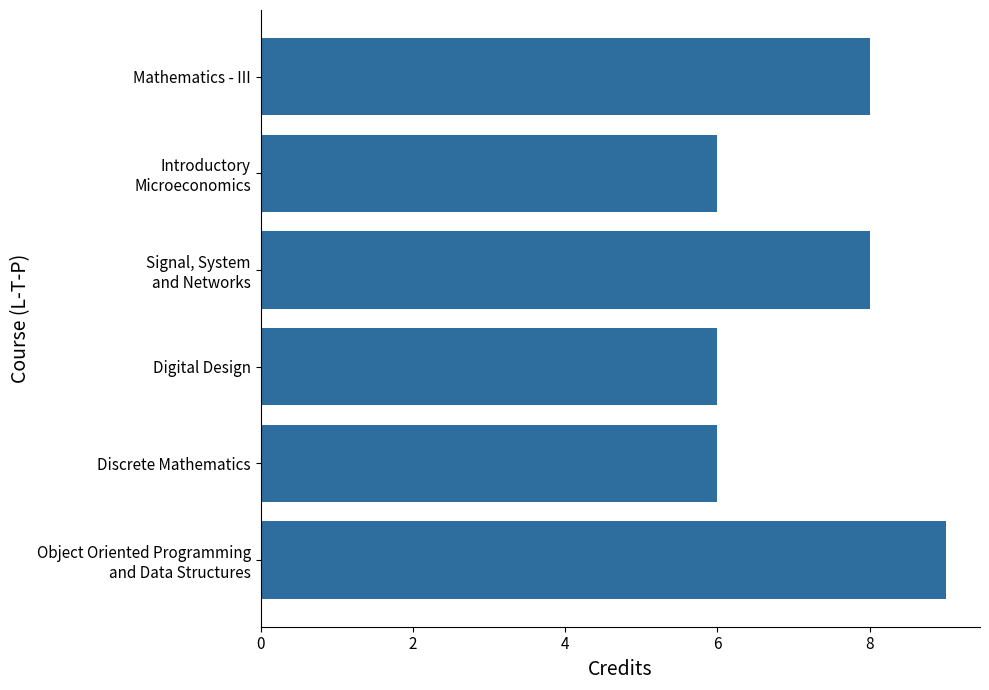

Reading bottom to top, extract all data points from this chart.

9	6	6	8	6	8